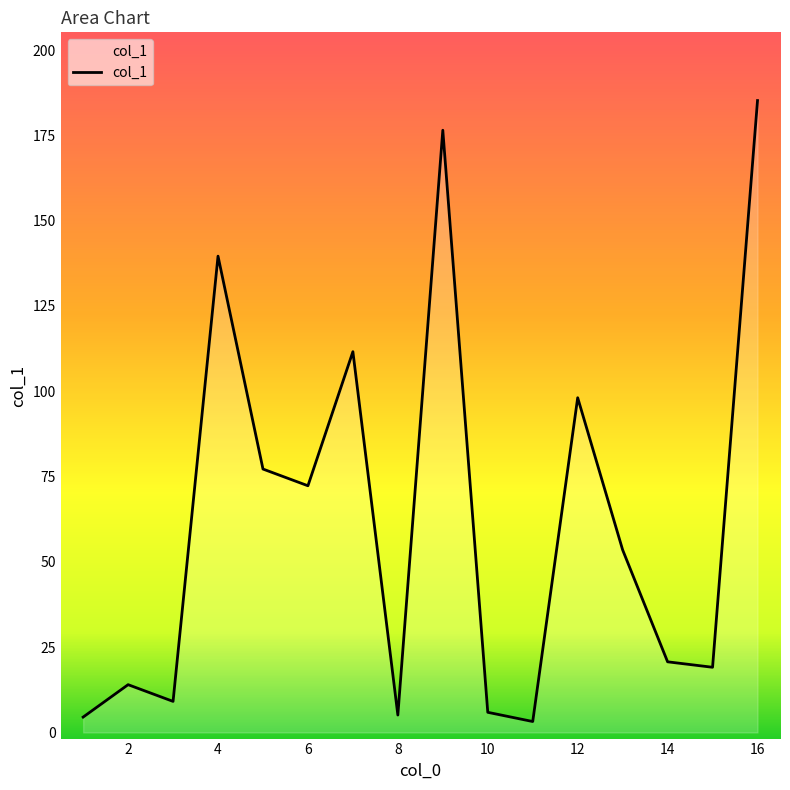

What is the maximum value shown in the chart?

185.2